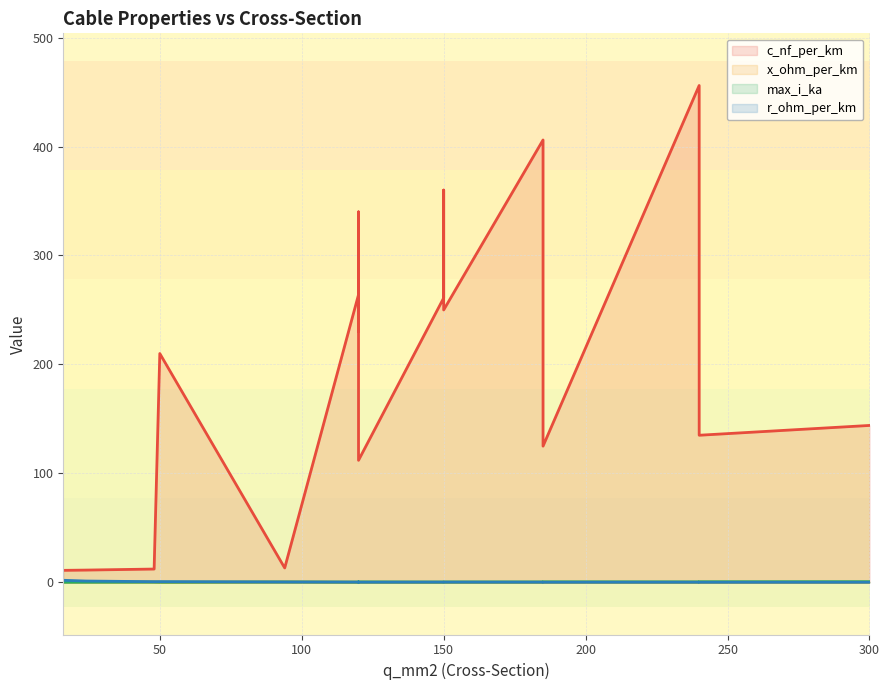

Reading left to right, extract all data points from this chart.

c_nf_per_km: 16=11.0	24=11.2	48=12.2	94=13.2	50=210.0	120=264.0	150=261.0	120=230.0	150=250.0	120=340.0	150=360.0	185=406.0	240=456.0	120=112.0	185=125.0	240=135.0	300=144.0
x_ohm_per_km: 16=0.3	24=0.3	48=0.3	94=0.3	50=0.1	120=0.1	150=0.1	120=0.1	150=0.1	120=0.1	150=0.1	185=0.1	240=0.1	120=0.2	185=0.2	240=0.1	300=0.1
max_i_ka: 16=0.1	24=0.1	48=0.2	94=0.3	50=0.1	120=0.2	150=0.3	120=0.3	150=0.3	120=0.3	150=0.3	185=0.4	240=0.4	120=0.4	185=0.5	240=0.5	300=0.6
r_ohm_per_km: 16=1.9	24=1.2	48=0.6	94=0.3	50=0.6	120=0.2	150=0.2	120=0.3	150=0.2	120=0.3	150=0.2	185=0.2	240=0.1	120=0.2	185=0.1	240=0.1	300=0.1